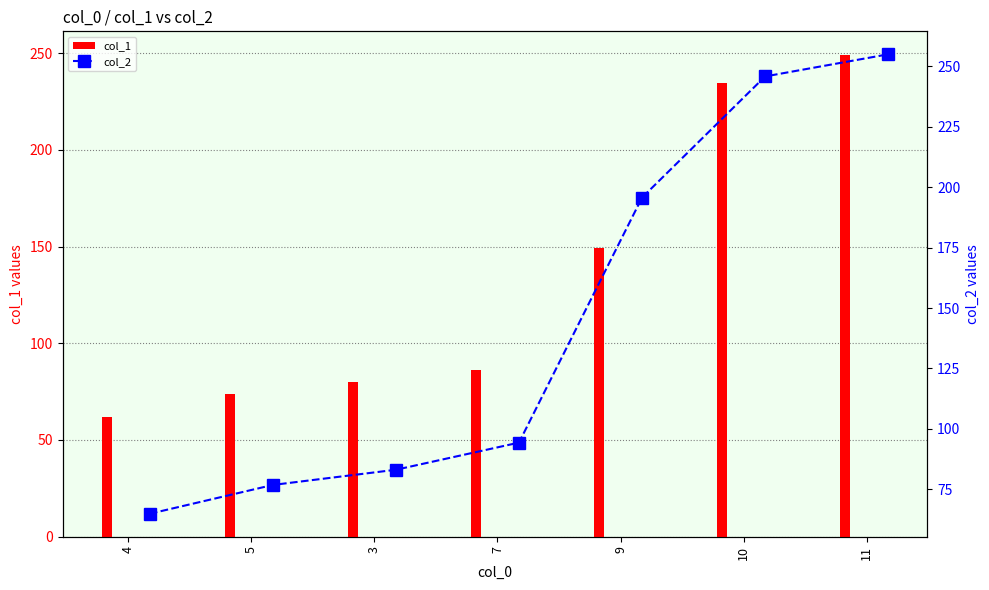

What is the minimum value for col_1?

61.9